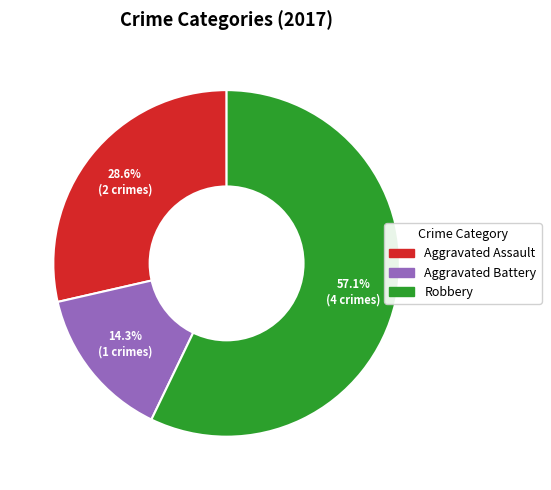

Does any single category account for the majority?

Yes